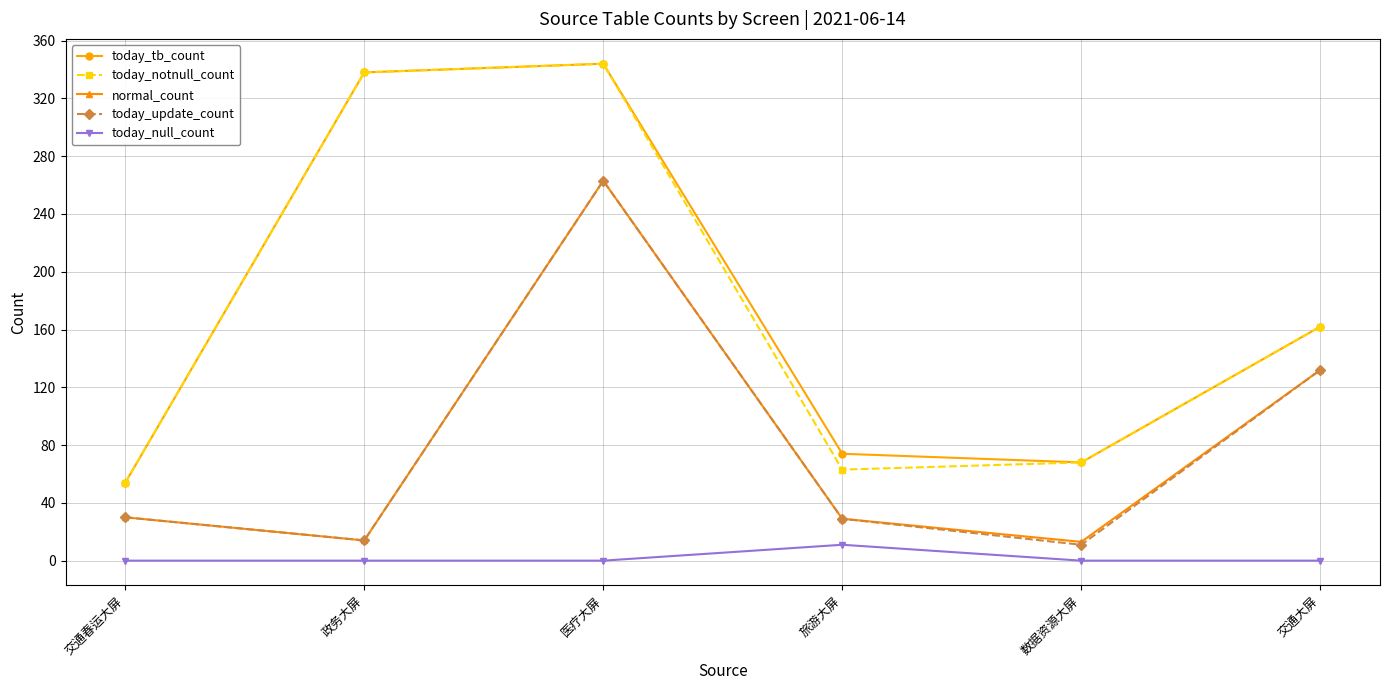

True or false: today_null_count and today_notnull_count intersect in this chart.

False